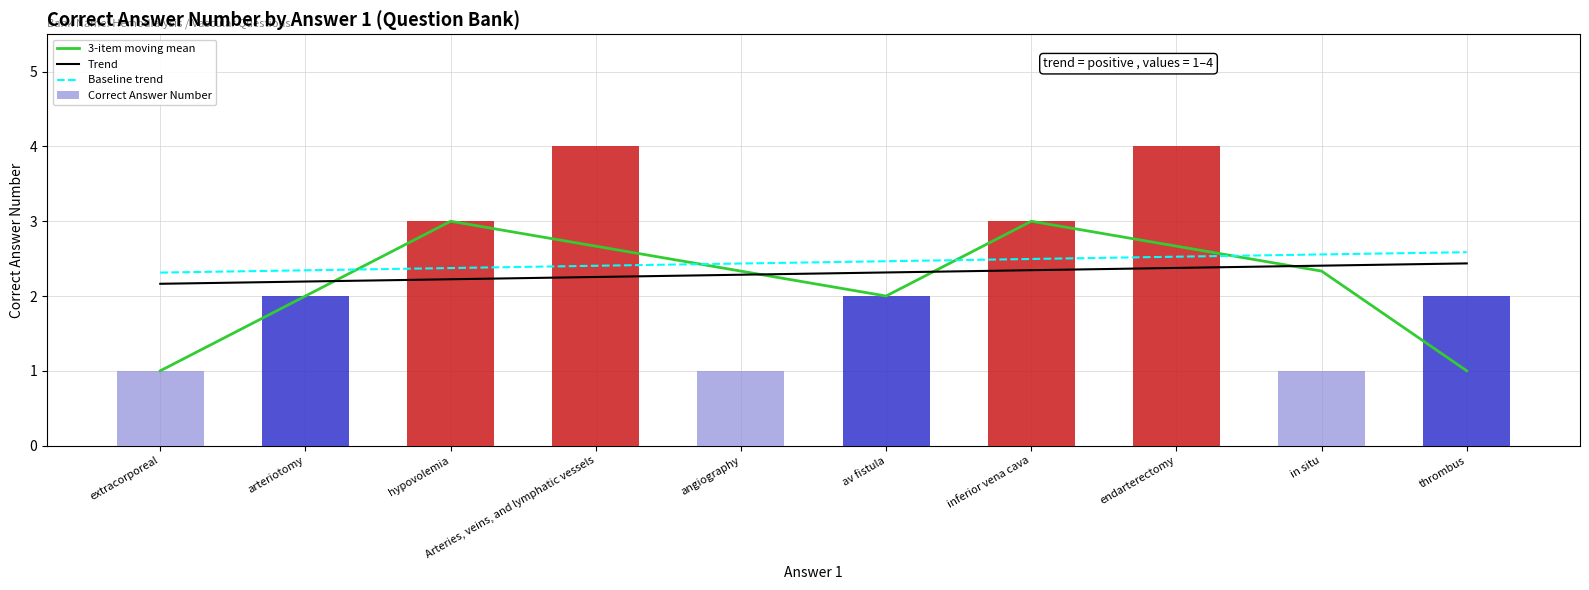

Which has a higher value, av fistula or arteriotomy?

av fistula